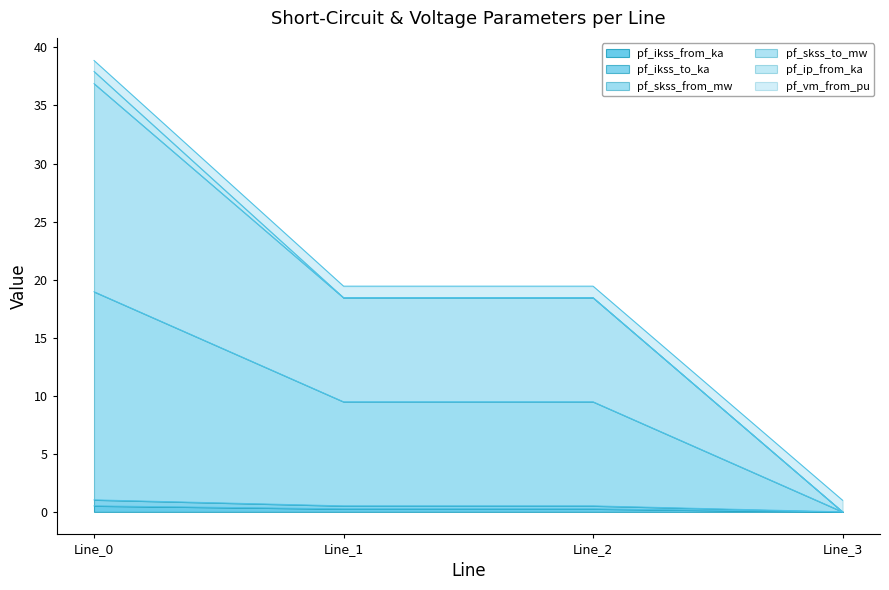

Where is the first local maximum for pf_ikss_from_ka?

Line_2